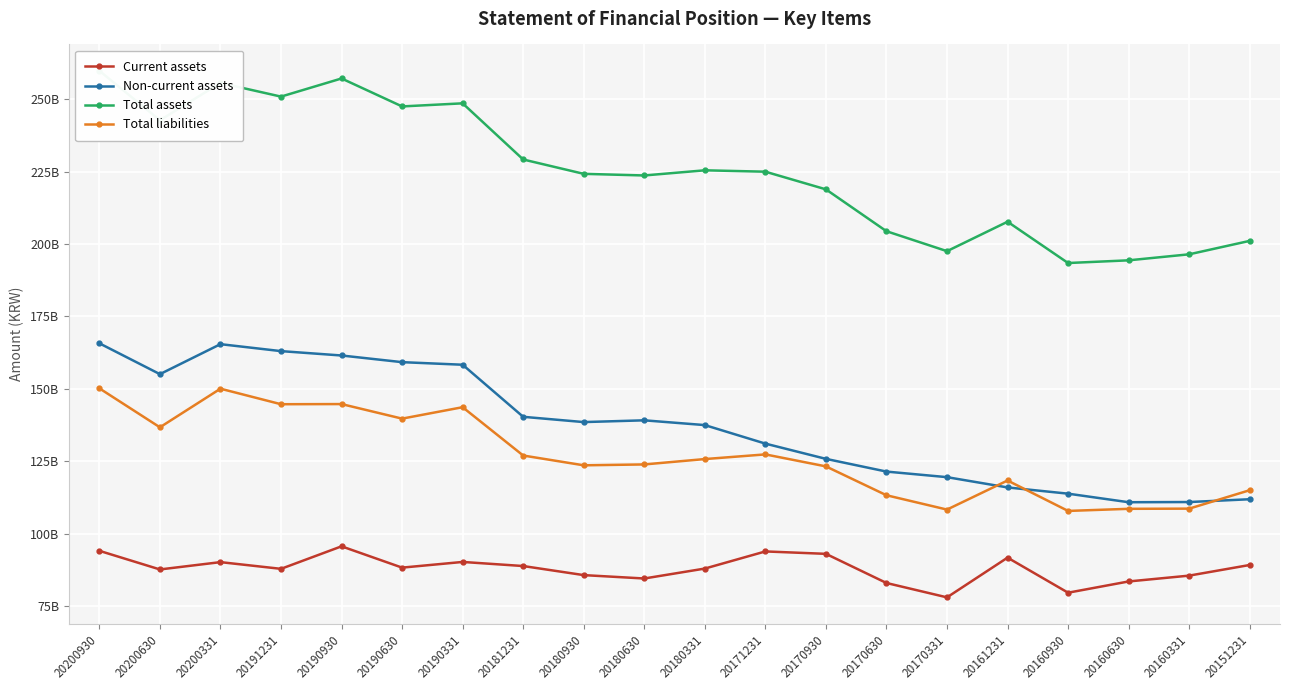

What is the value of the Non-current assets point at the 9th from the left?

138532363573